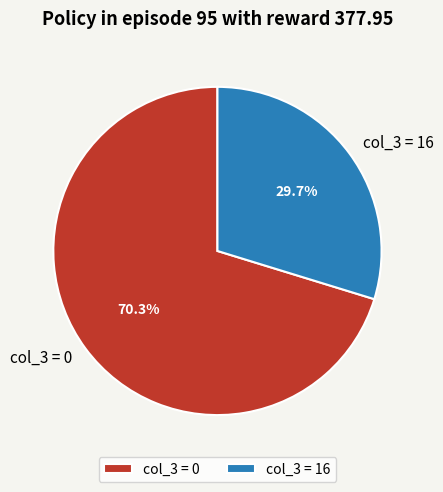

Rank the categories by value from lowest to highest.

col_3 = 16, col_3 = 0